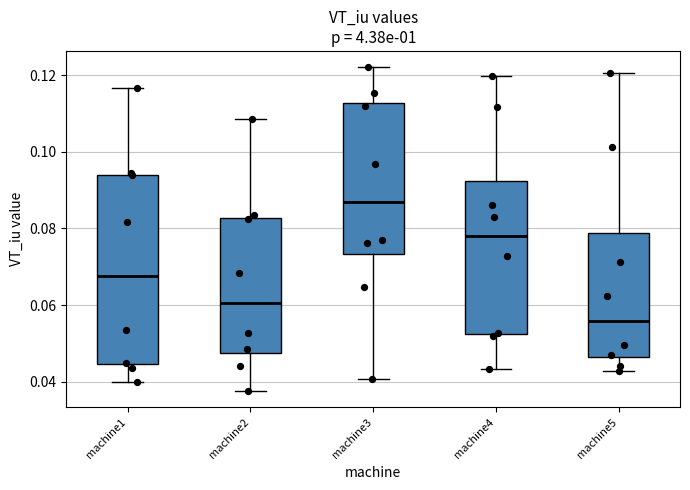

Reading left to right, transcribe this box plot: for each box, give where its median line is, the range the box spans, and where its two whiskers end, as read against the y-axis. The values are not printed on the chart, so give them approximately, as read against the axis.

machine1: median 0.068, box 0.044 to 0.094, whiskers 0.040 to 0.116
machine2: median 0.060, box 0.048 to 0.082, whiskers 0.038 to 0.108
machine3: median 0.086, box 0.074 to 0.112, whiskers 0.040 to 0.122
machine4: median 0.078, box 0.052 to 0.092, whiskers 0.044 to 0.120
machine5: median 0.056, box 0.046 to 0.078, whiskers 0.042 to 0.120